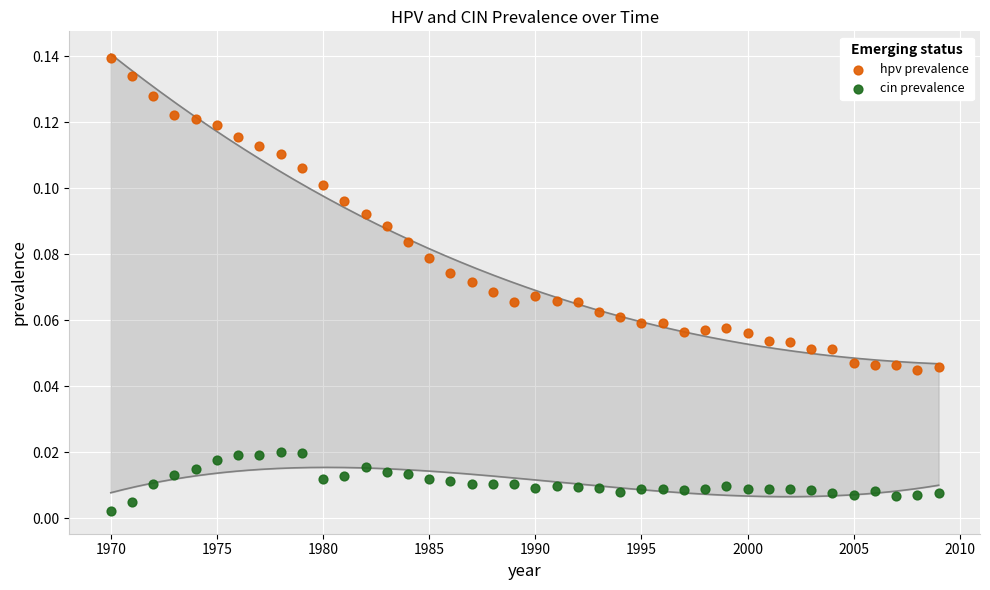

Across all data points, what is the range of X values (max minus min)?

39.0